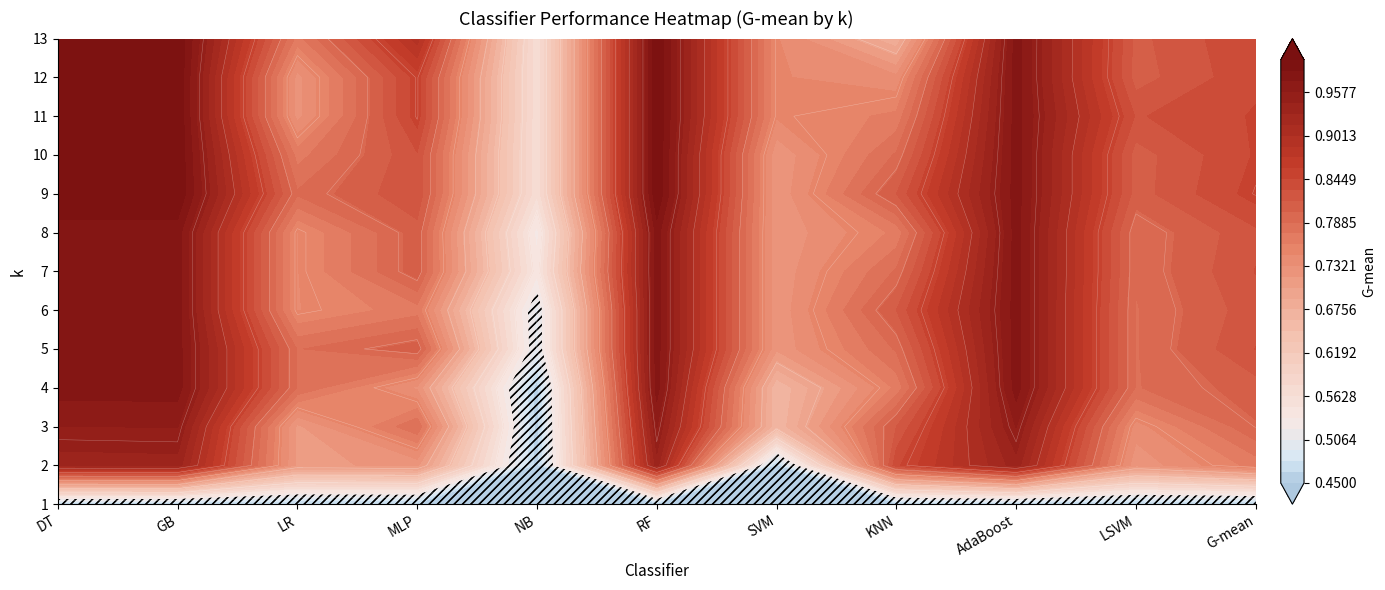

What is the smallest value displayed?

0.5